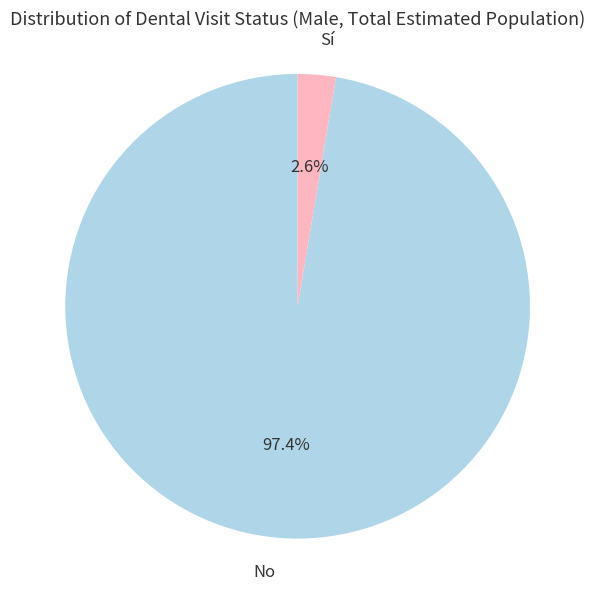

What is the smallest slice in the pie chart?

Sí